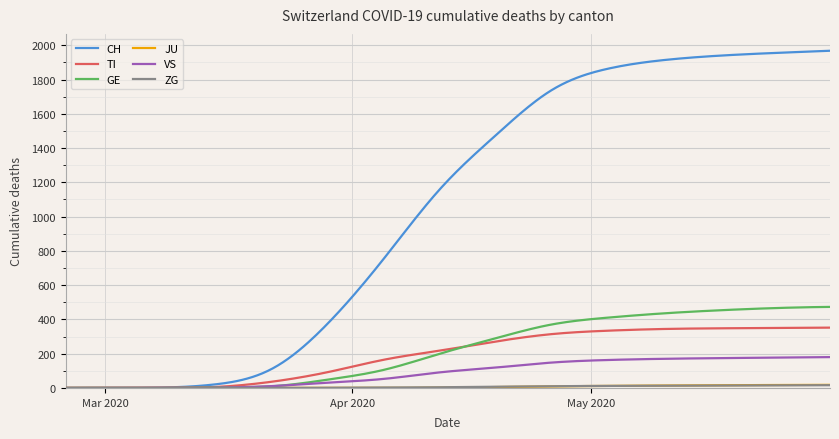

Which series has the largest total across all categories?

CH